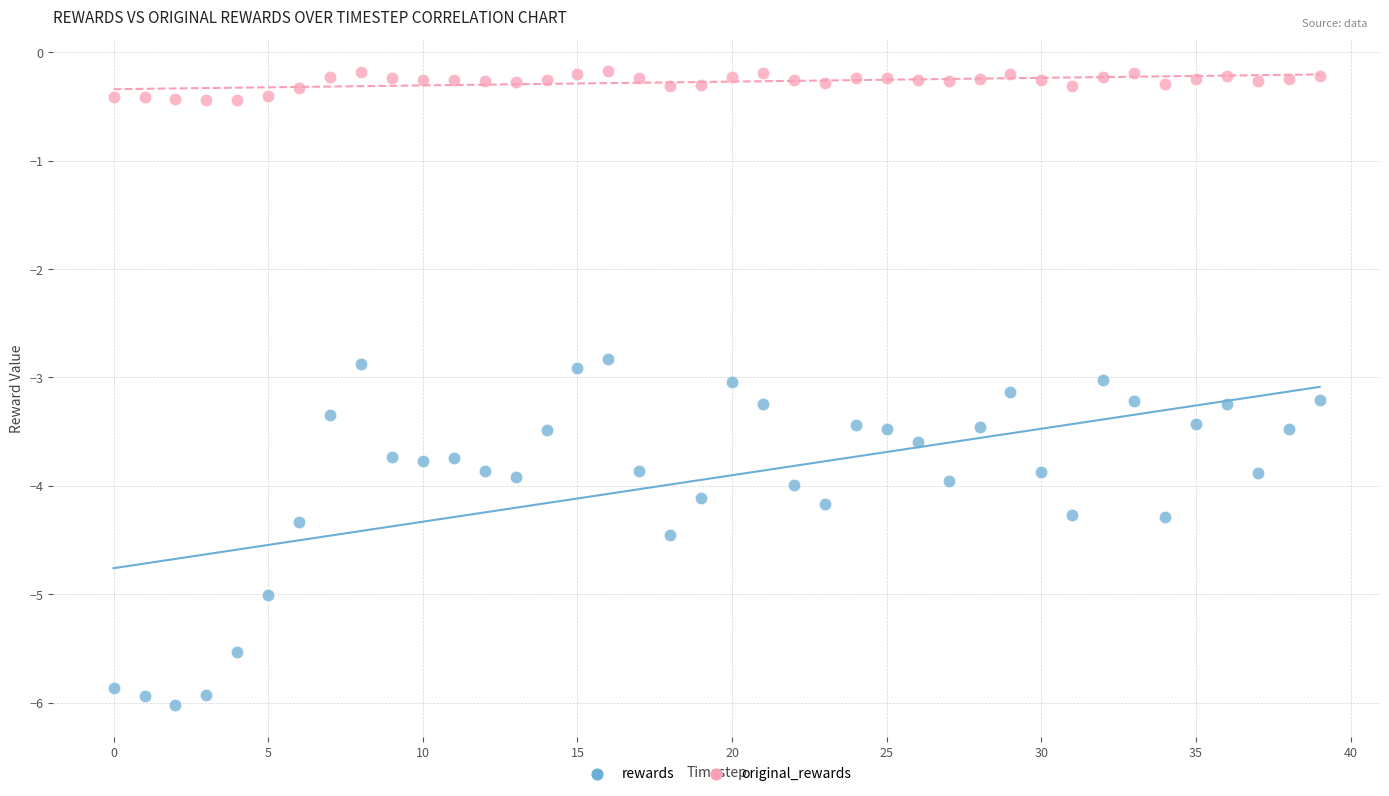

Which series has the widest spread of Y values?

rewards